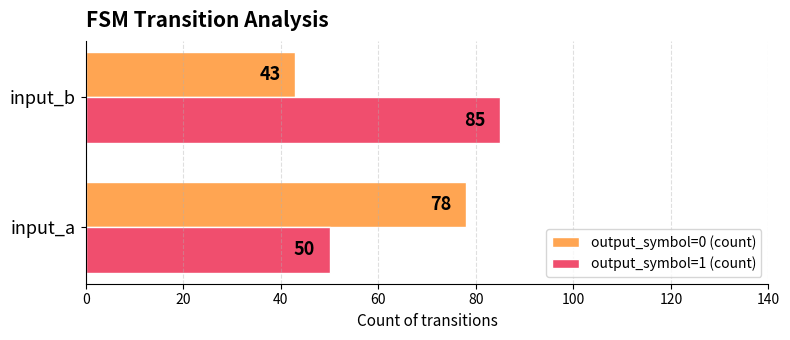

The value of output_symbol=0 (count) at input_b is 58. True or false?

False